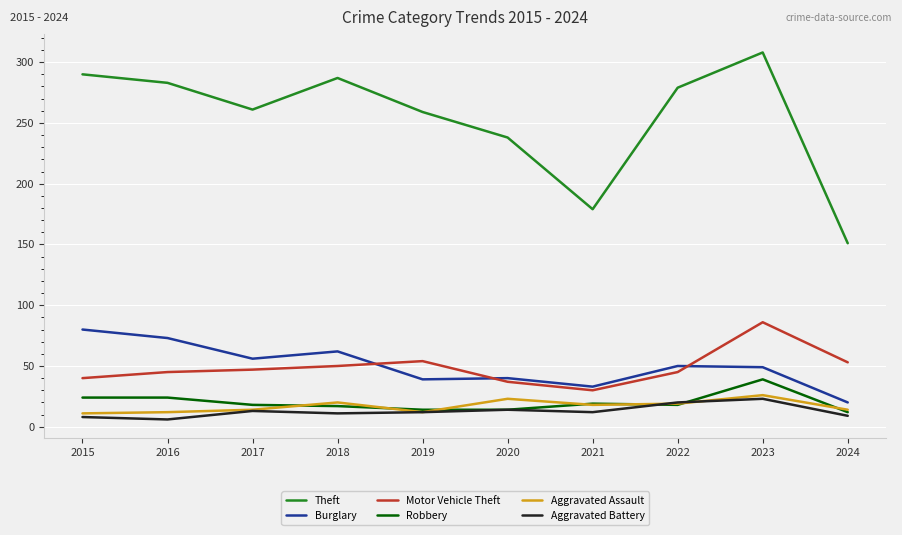

What is the spread (max minus min) of values at 2016?

277